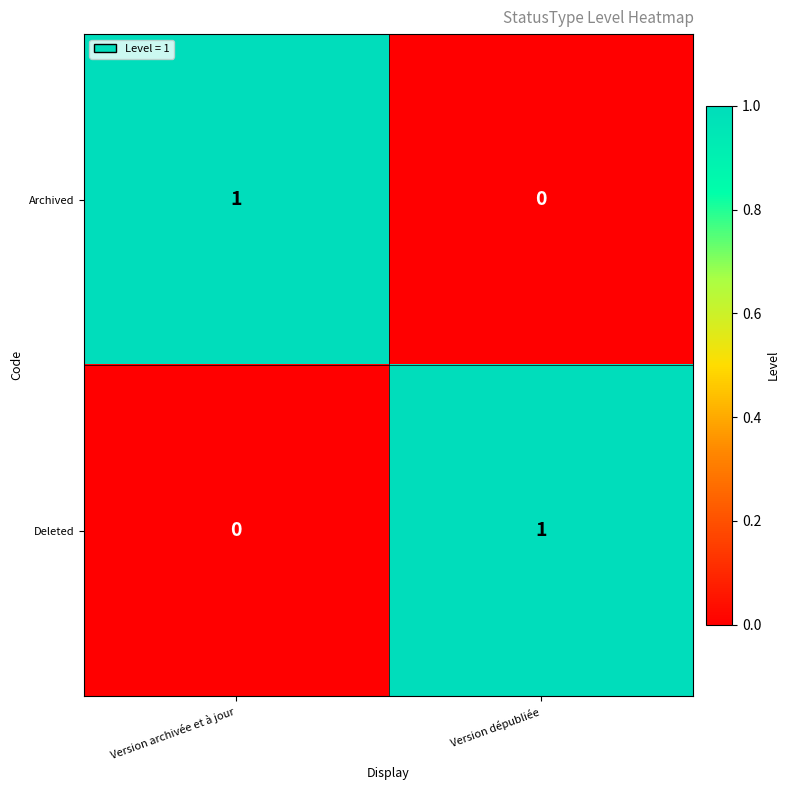

How many values in Deleted are above zero?

1